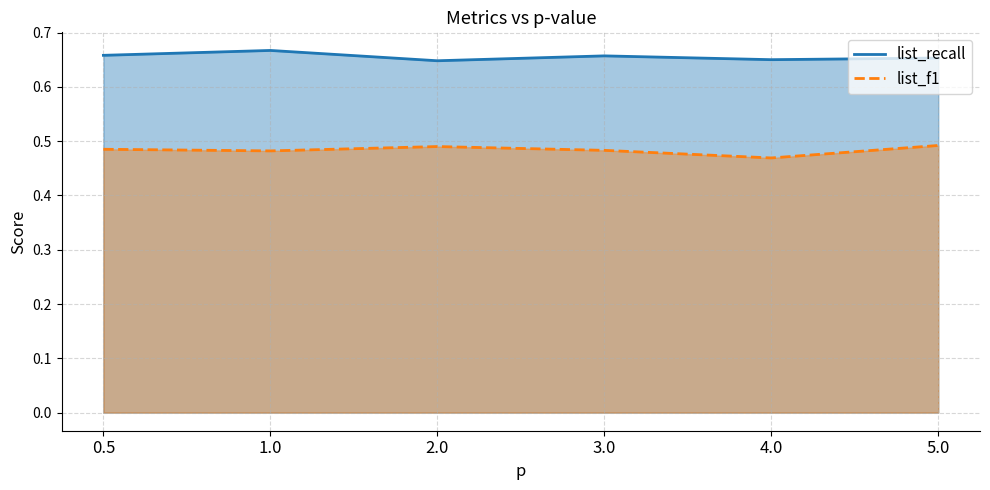

At which category does list_recall reach its first local peak?

1.0